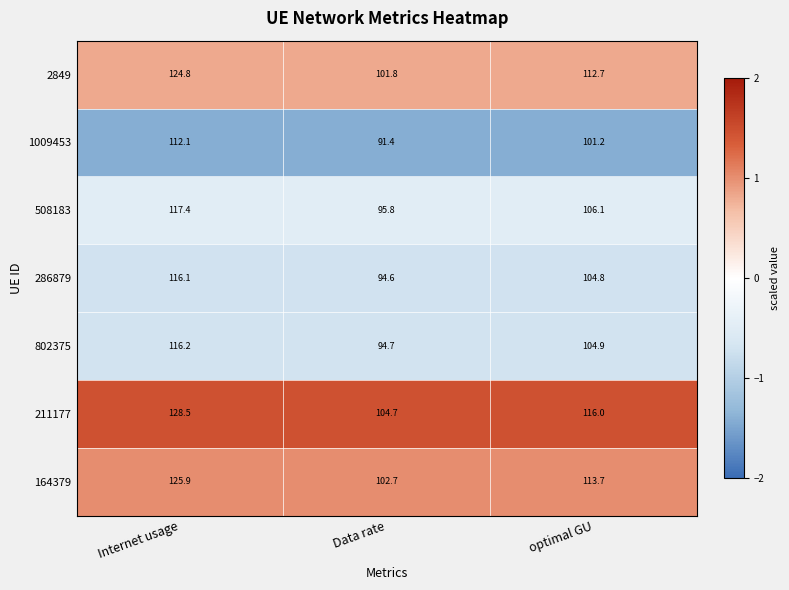

At Internet usage, list the series in order from smallest to largest.

1009453, 286879, 802375, 508183, 2849, 164379, 211177